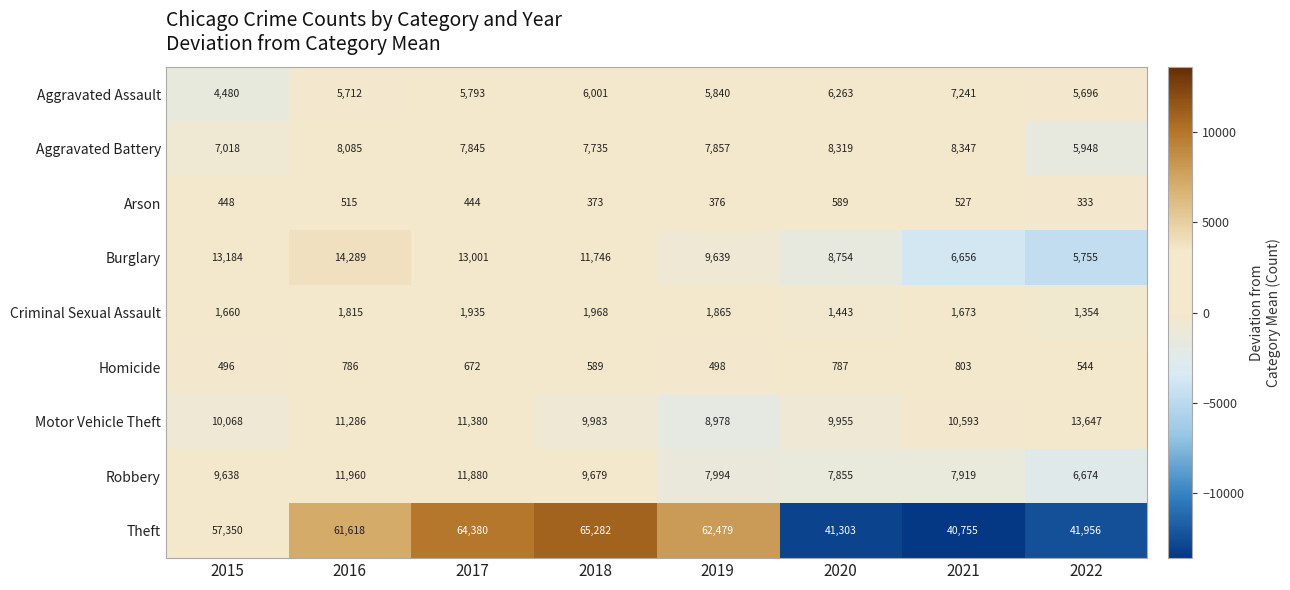

What is the difference between the highest and lowest values at 2022?

41623